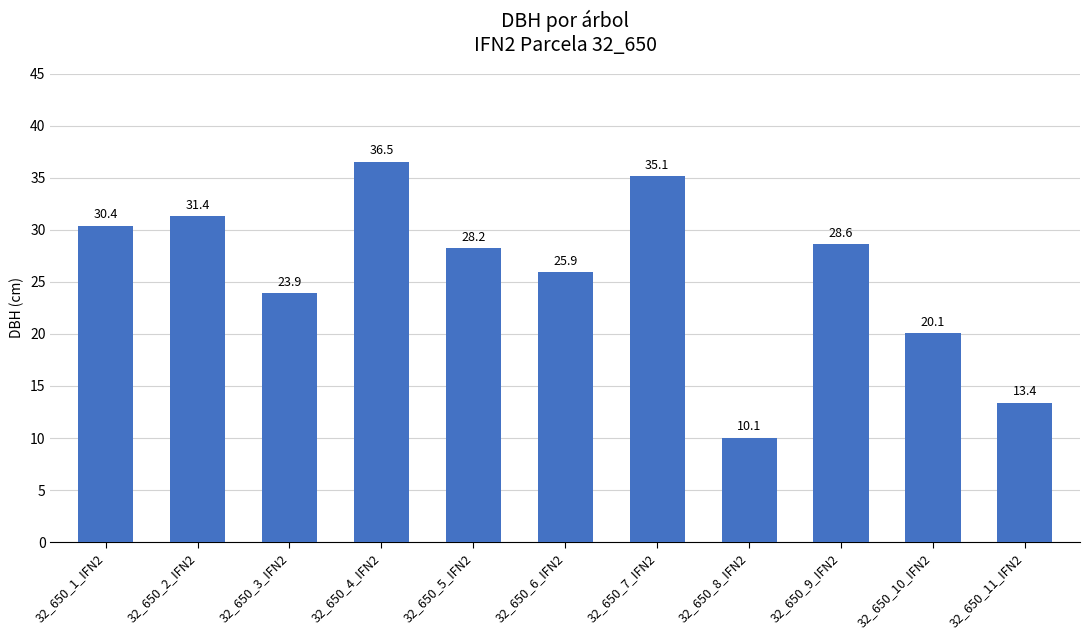

Between 32_650_2_IFN2 and 32_650_8_IFN2, which is larger?

32_650_2_IFN2